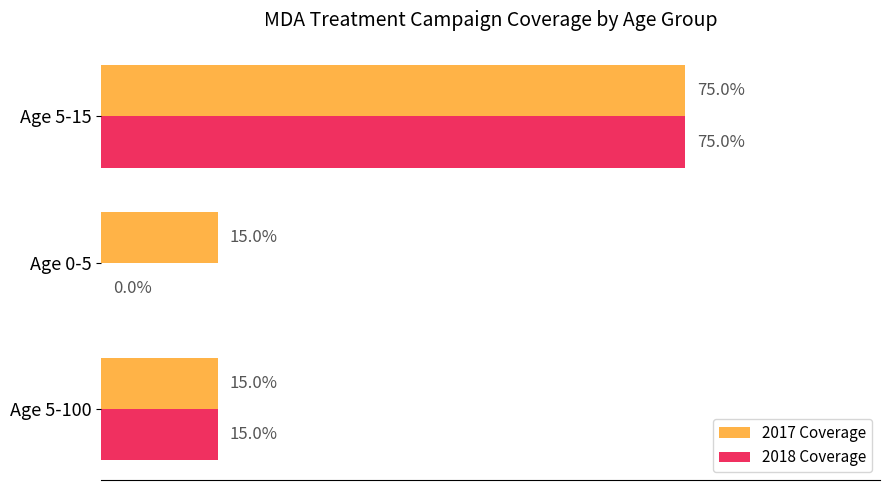

Reading left to right, extract all data points from this chart.

2017 Coverage: 0.1	0.1	0.8
2018 Coverage: 0.1	0.0	0.8